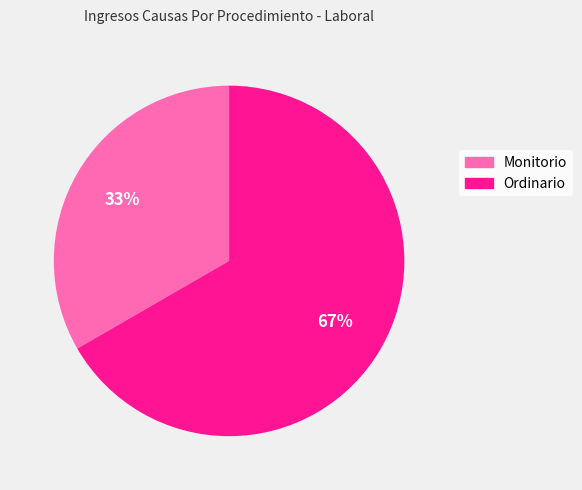

Is there a majority slice in this chart?

Yes